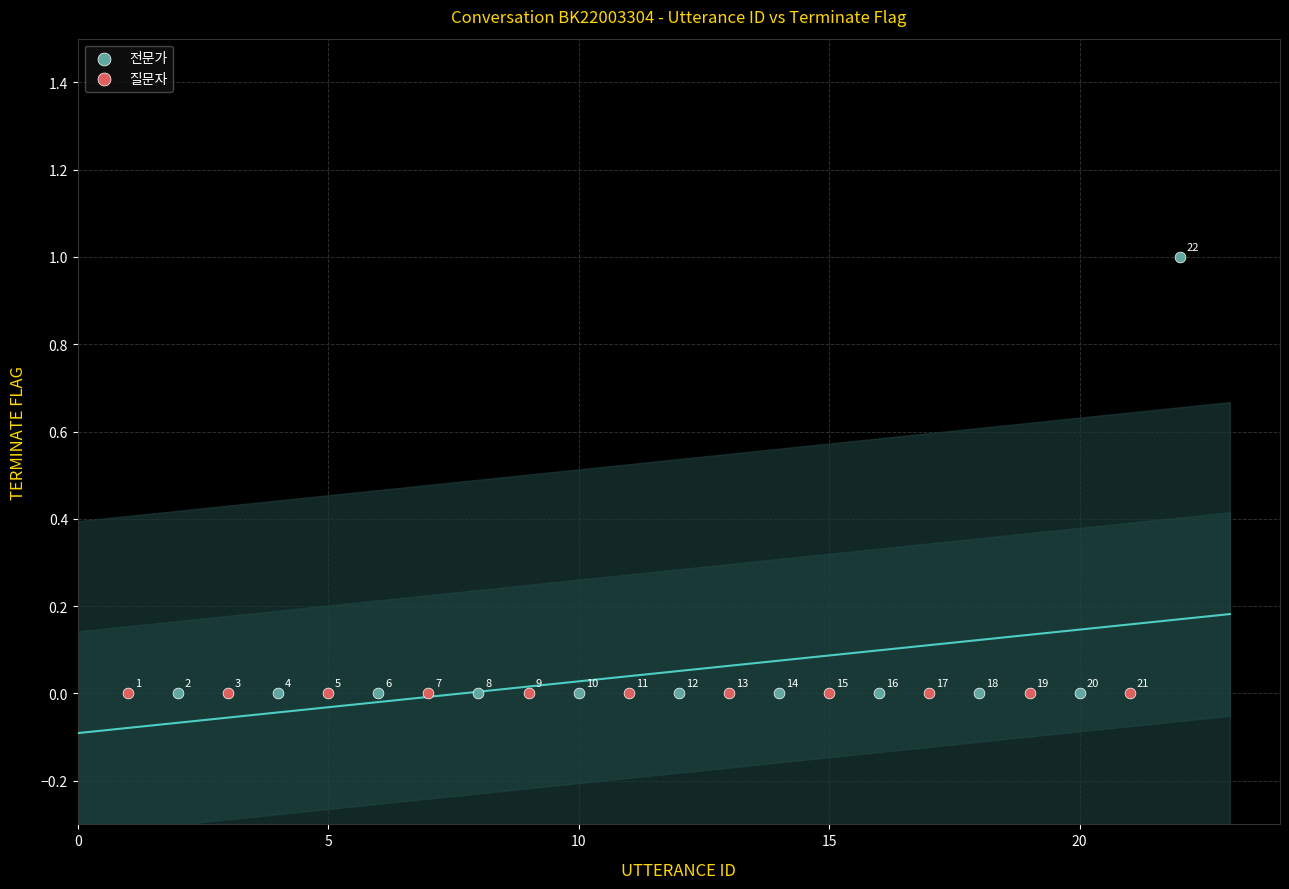

Which series reaches the maximum Y coordinate?

전문가